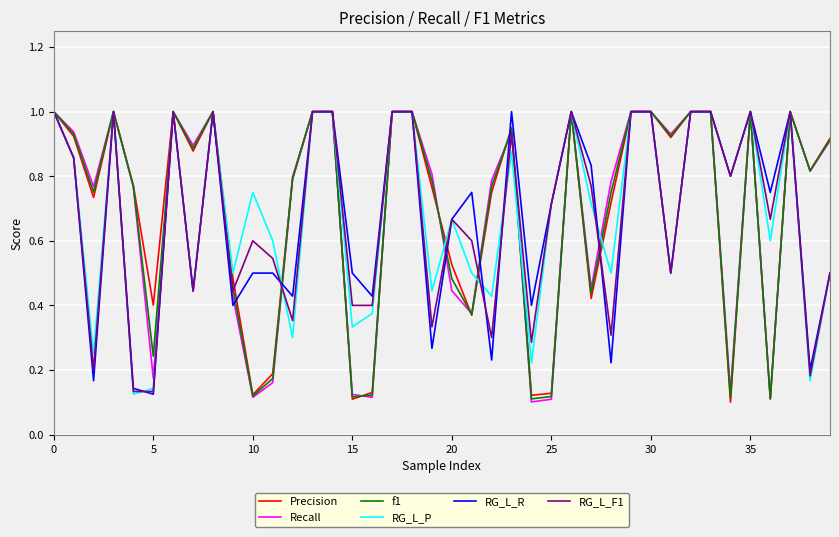

What are all the series names shown in the legend?

Precision, Recall, f1, RG_L_P, RG_L_R, RG_L_F1